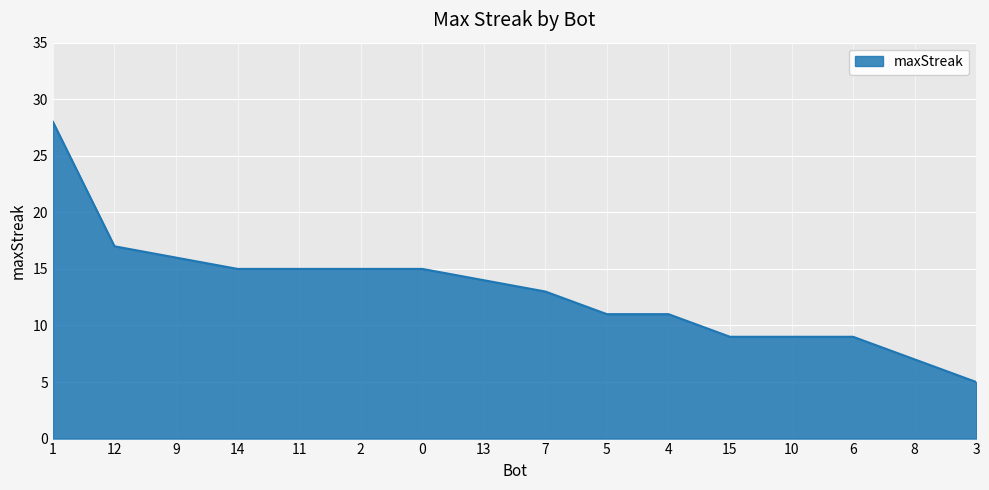

Read the value at 1, to the nearest 10.

30